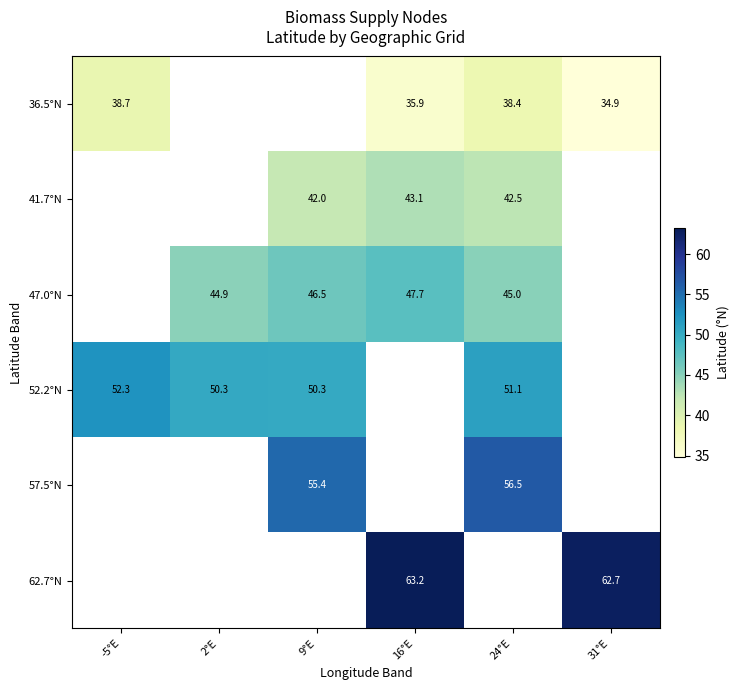

The value of 47.0°N at 16°E is 47.7. True or false?

True